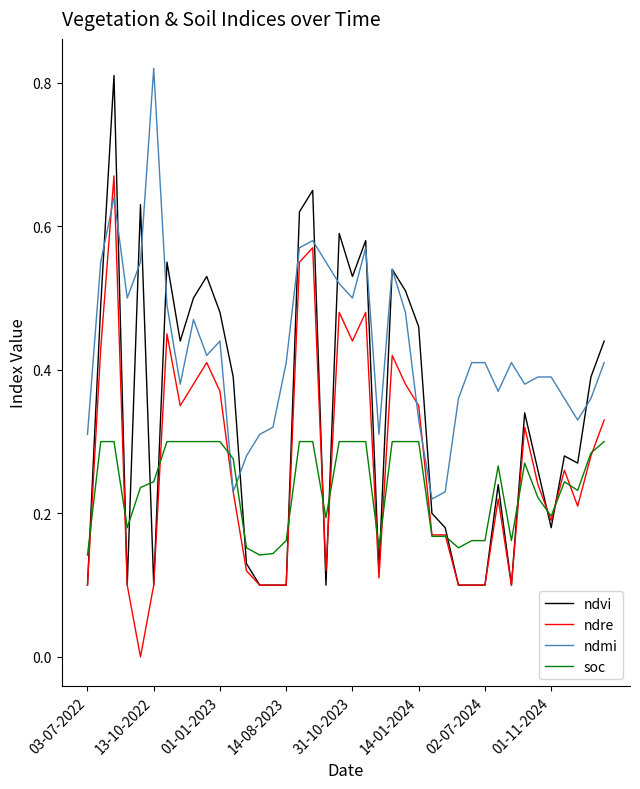

Which series has the largest total across all categories?

ndmi